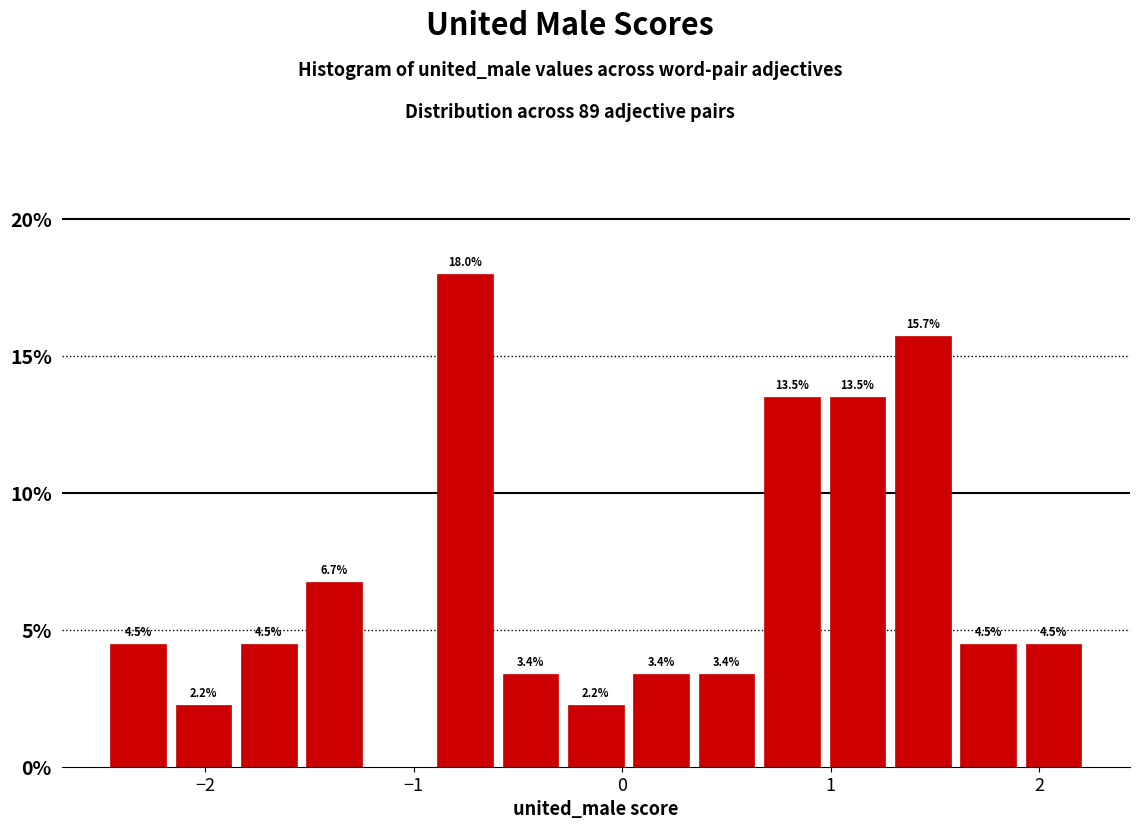

Around what value on the x-axis is the tallest bar? Give the approximate position of its centre, as read against the axis.

-0.8